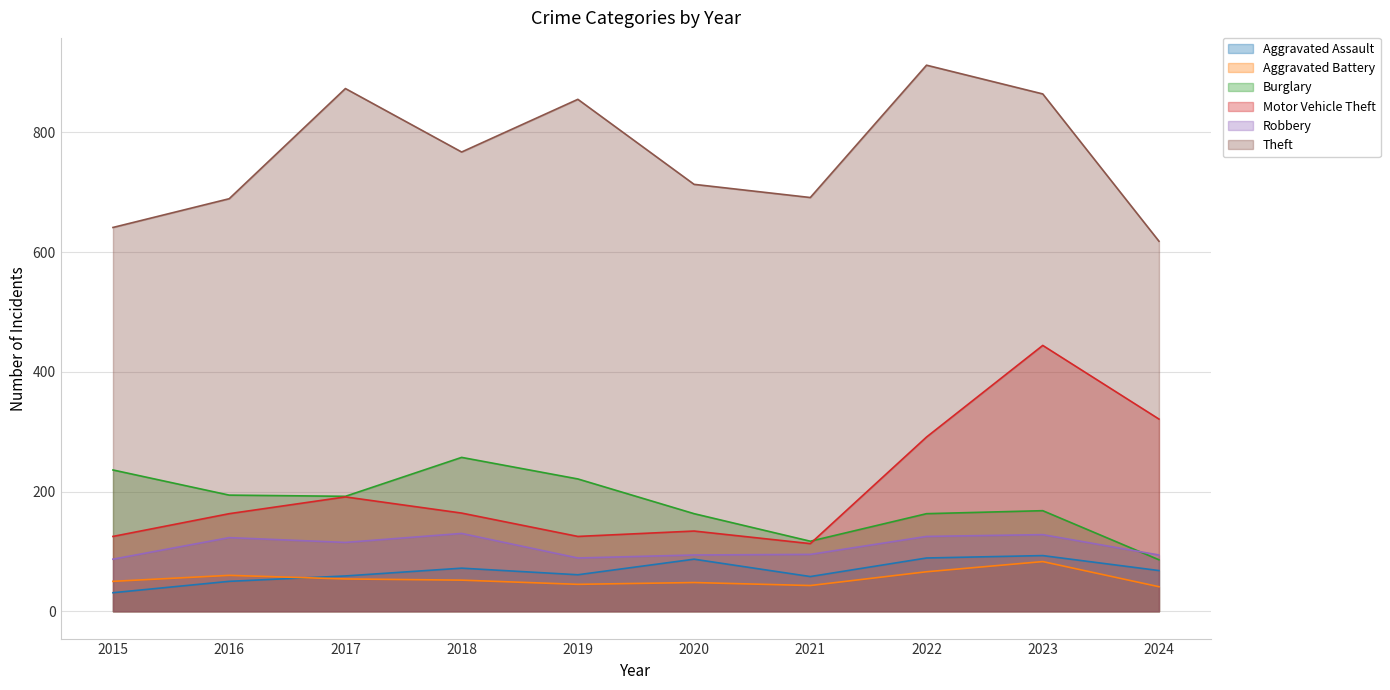

Which series has the largest total across all categories?

Theft